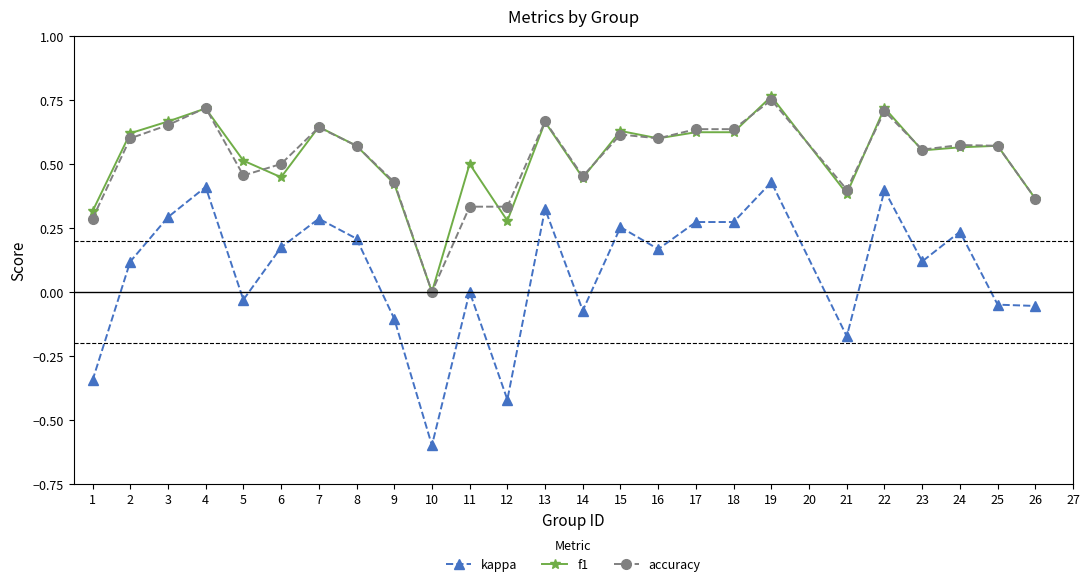

What are all the series names shown in the legend?

kappa, f1, accuracy